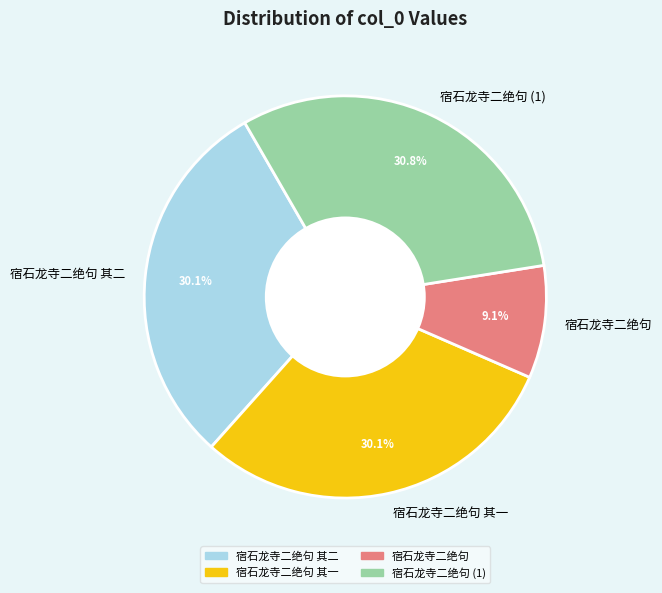

The 宿石龙寺二绝句 slice represents 9% of the pie. True or false?

True